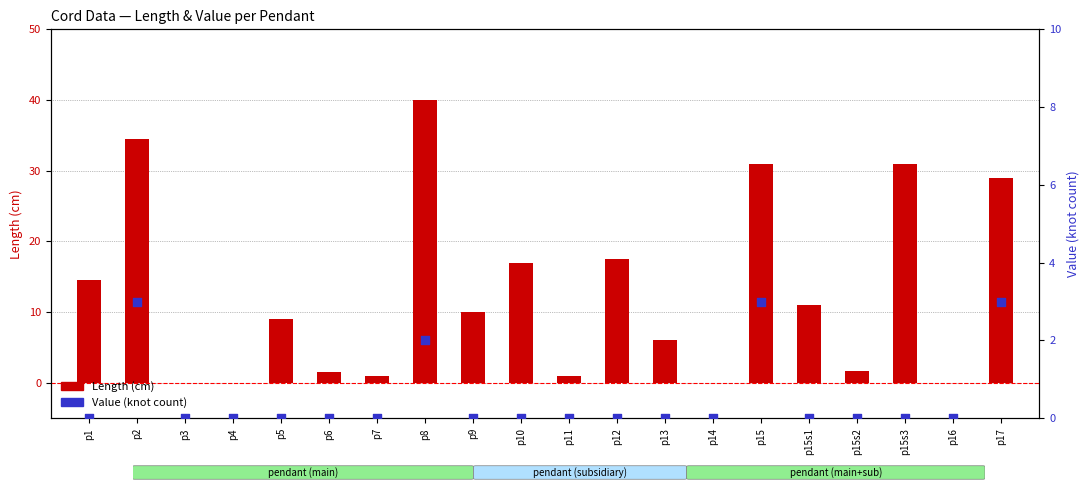

What are all the series names shown in the legend?

Length, Value